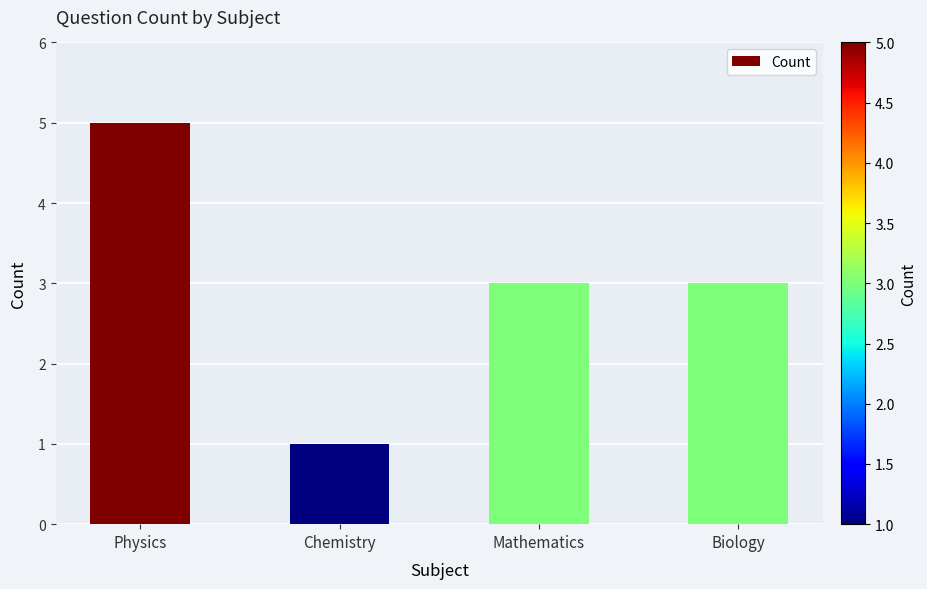

Is it true that the value at Mathematics is 3?

True